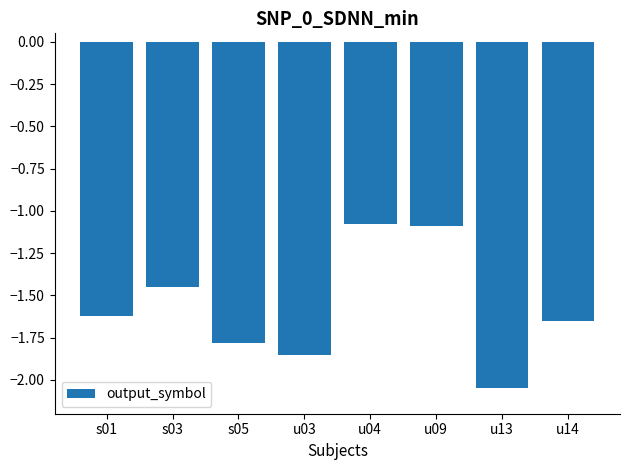

Are the bars grouped side by side (vs. stacked)?

No